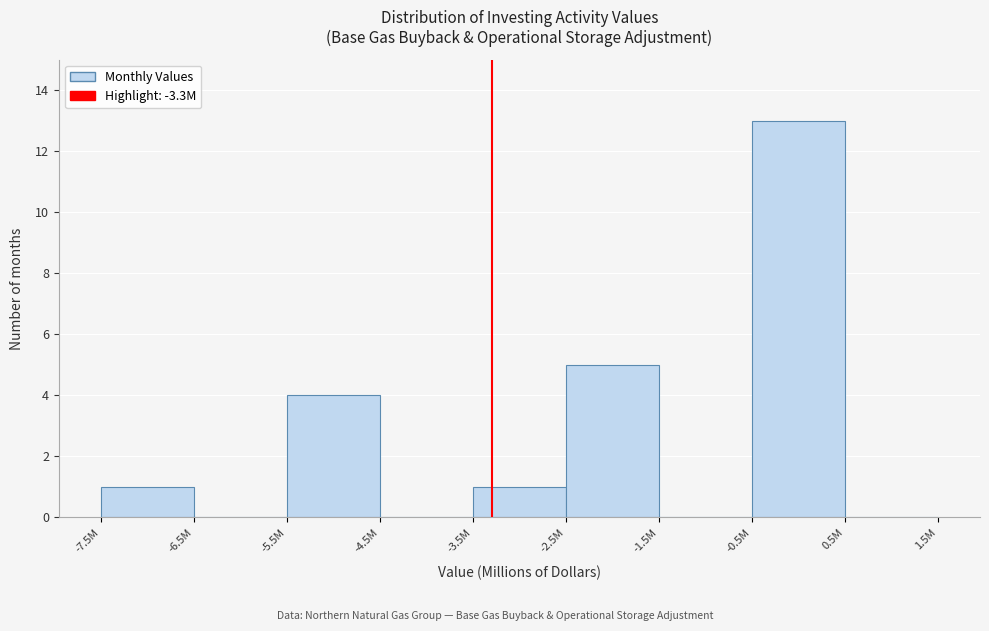

Reading left to right, list all the values displayed in this chart.

-7.5M=1	-6.5M=0	-5.5M=4	-4.5M=0	-3.5M=1	-2.5M=5	-1.5M=0	-0.5M=13	0.5M=0